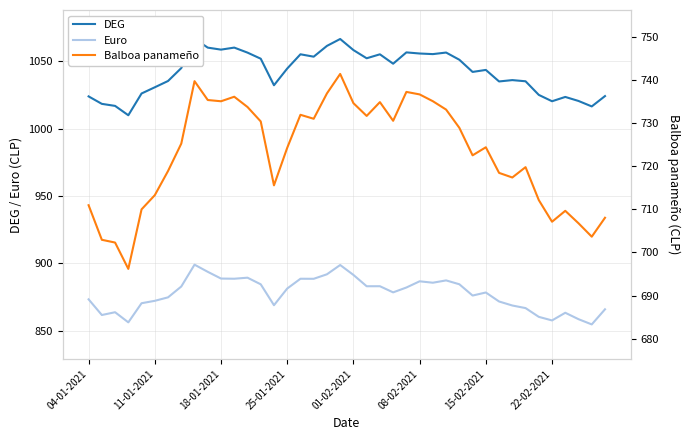

What position from the left is 29?

30